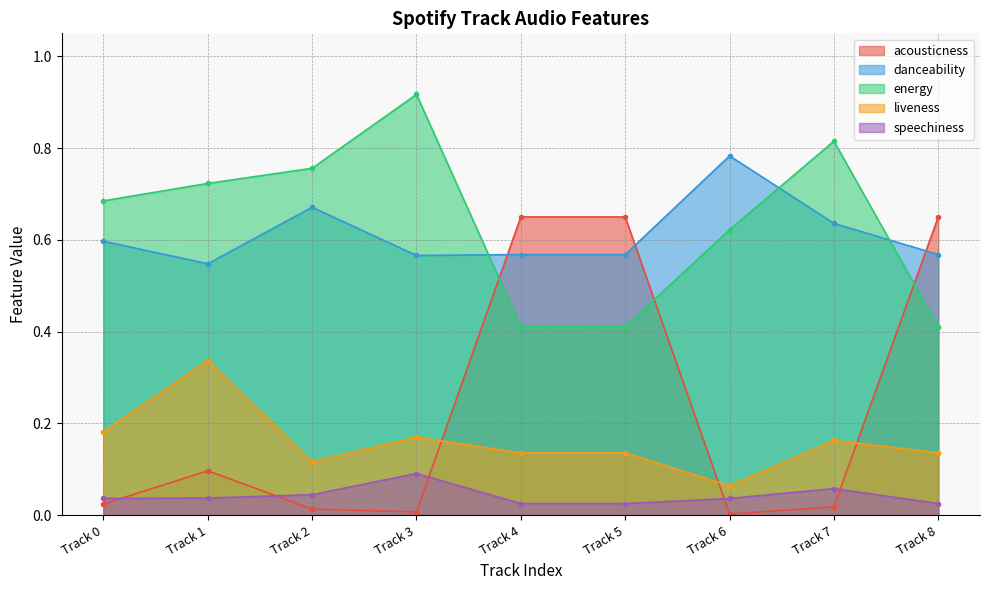

Rank the categories by energy value from highest to lowest.

Track 3, Track 7, Track 2, Track 1, Track 0, Track 6, Track 4, Track 5, Track 8